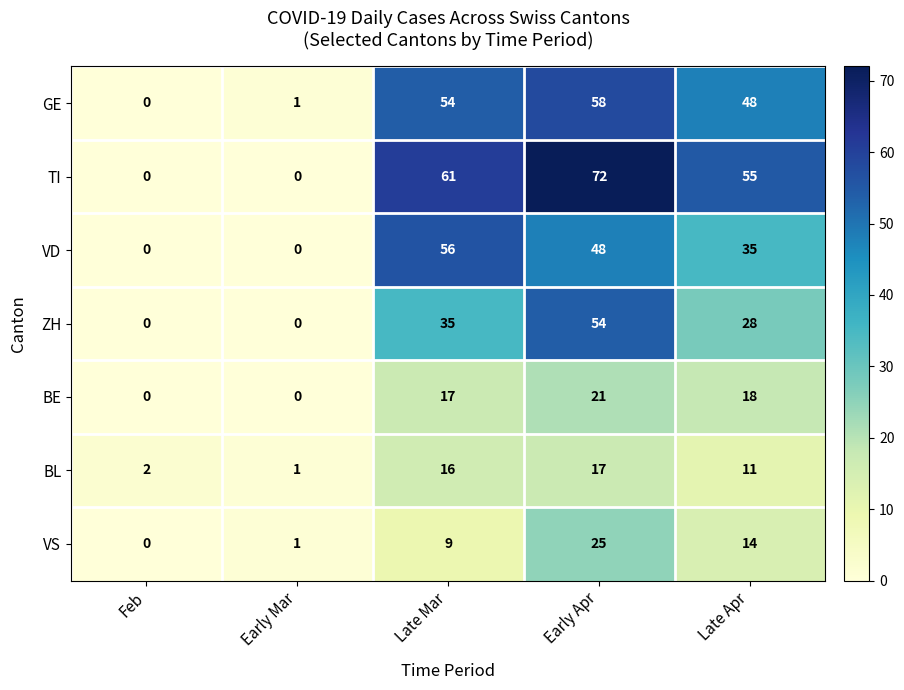

At Late Apr, list the series in order from largest to smallest.

TI, GE, VD, ZH, BE, VS, BL